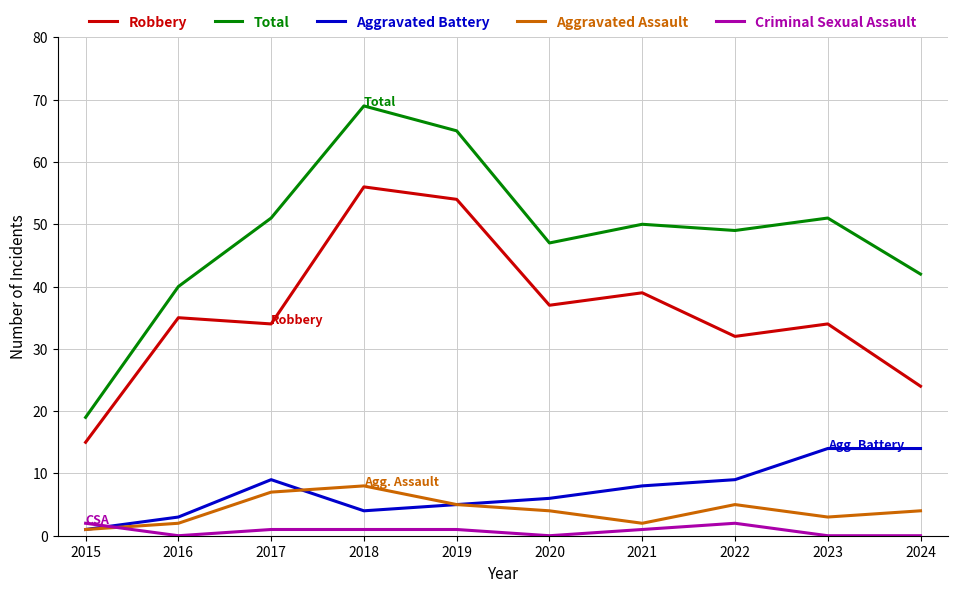

Which series has the largest range (max minus min)?

Total